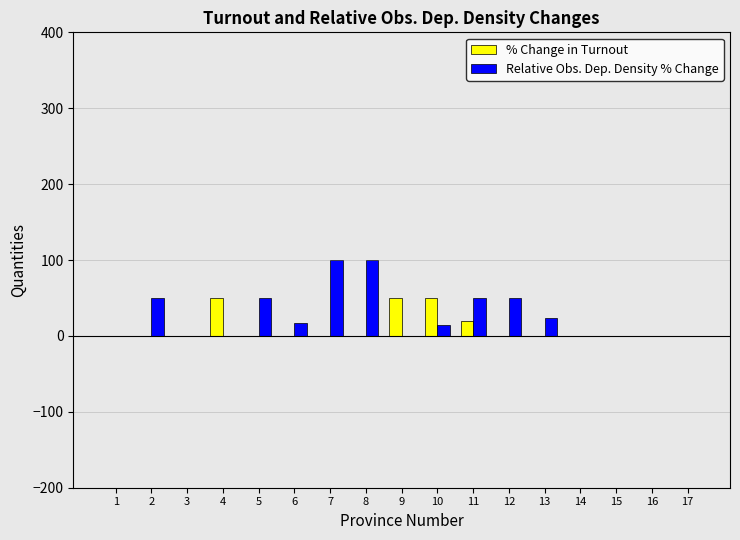

What is the sum of the Relative Obs. Dep. Density % Change values at 17 and 8?

100.0